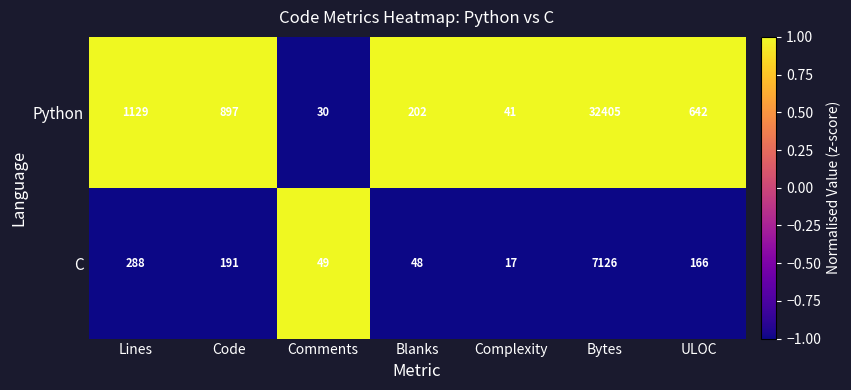

What is the sum of the Python values at Lines and Blanks?

1331